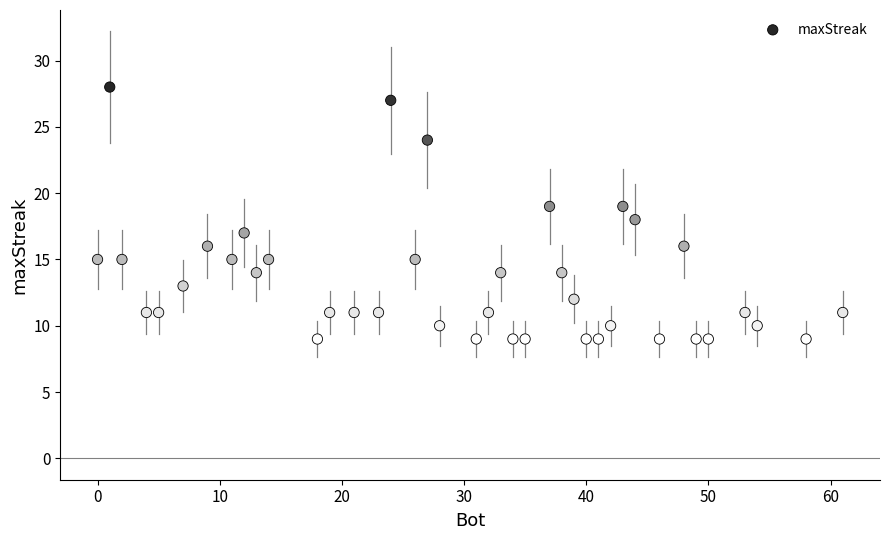

What is the range of X values (max minus min)?

61